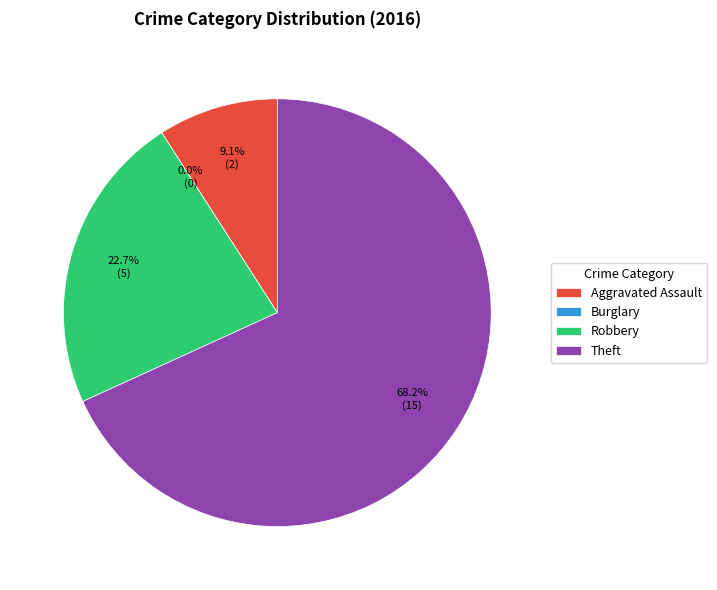

What percentage is NOT represented by Aggravated Assault?

90.9%